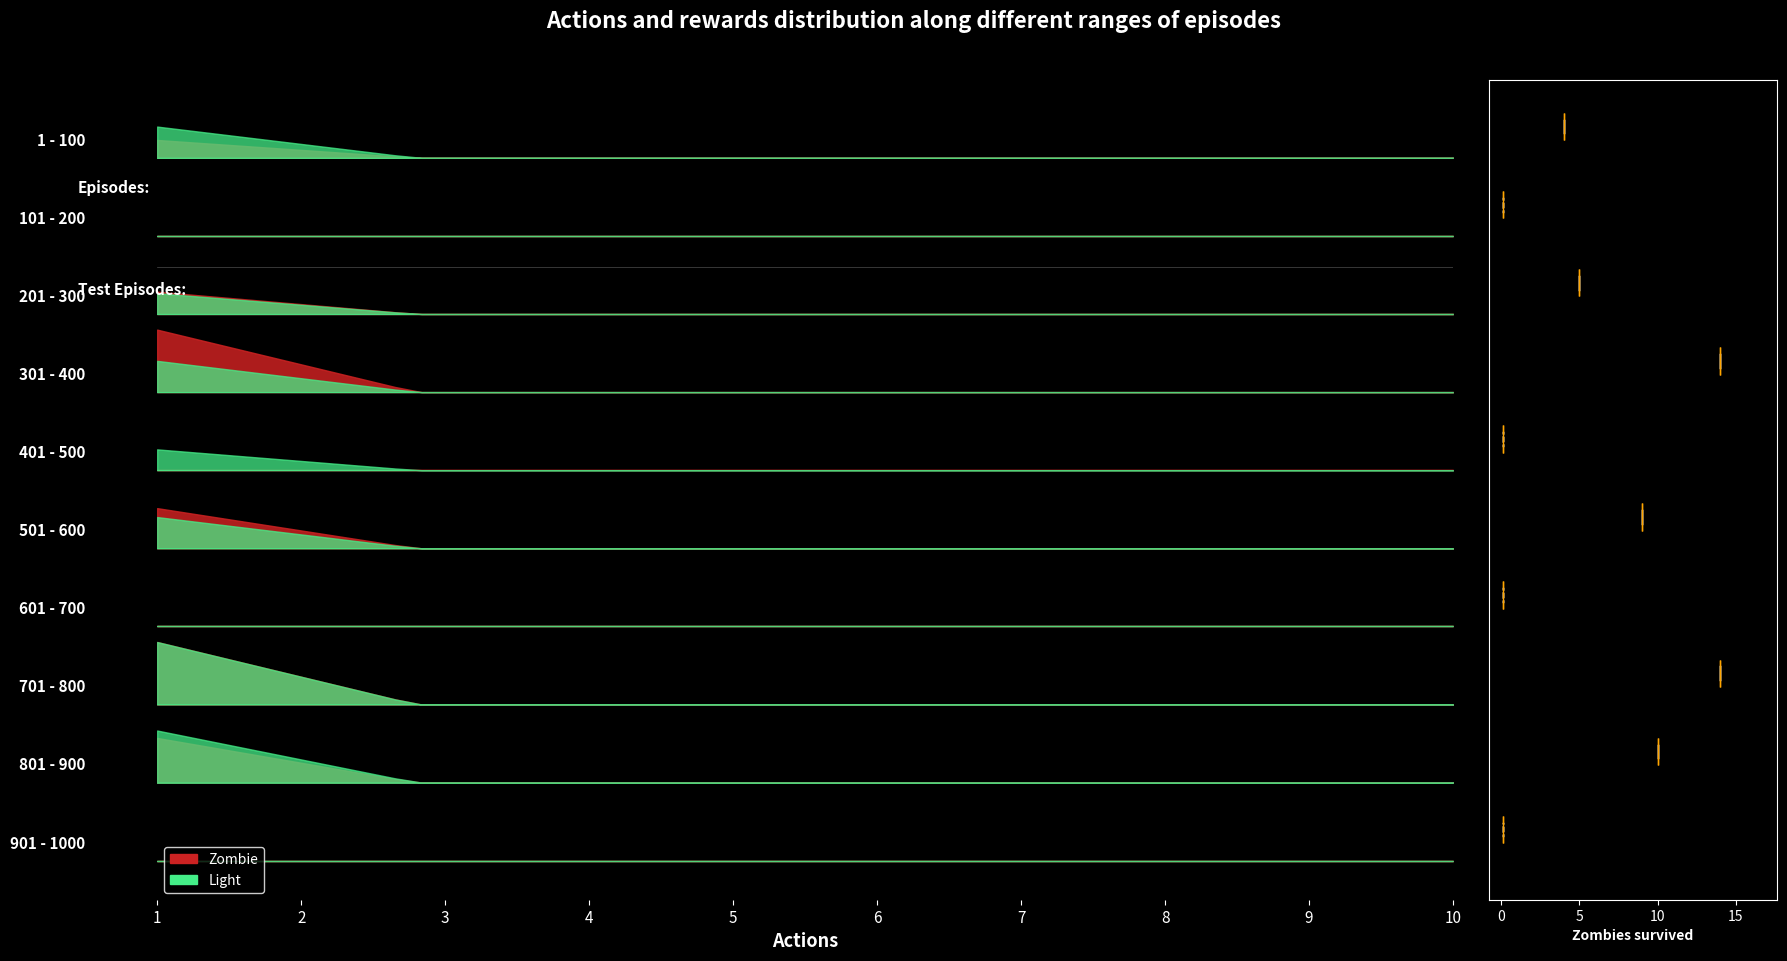

At how many categories does at least one series exceed 4?

3